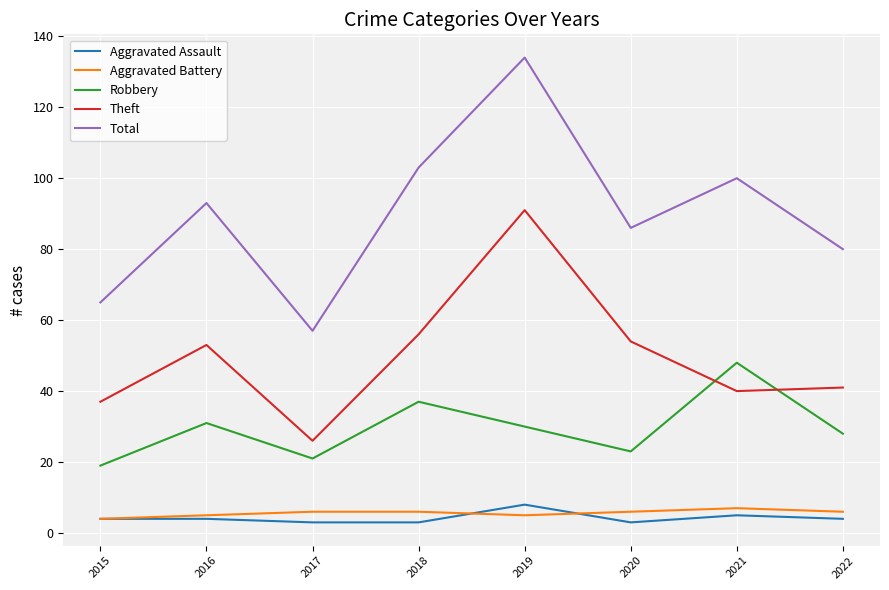

What is the difference between the Theft values at 2021 and 2015?

3